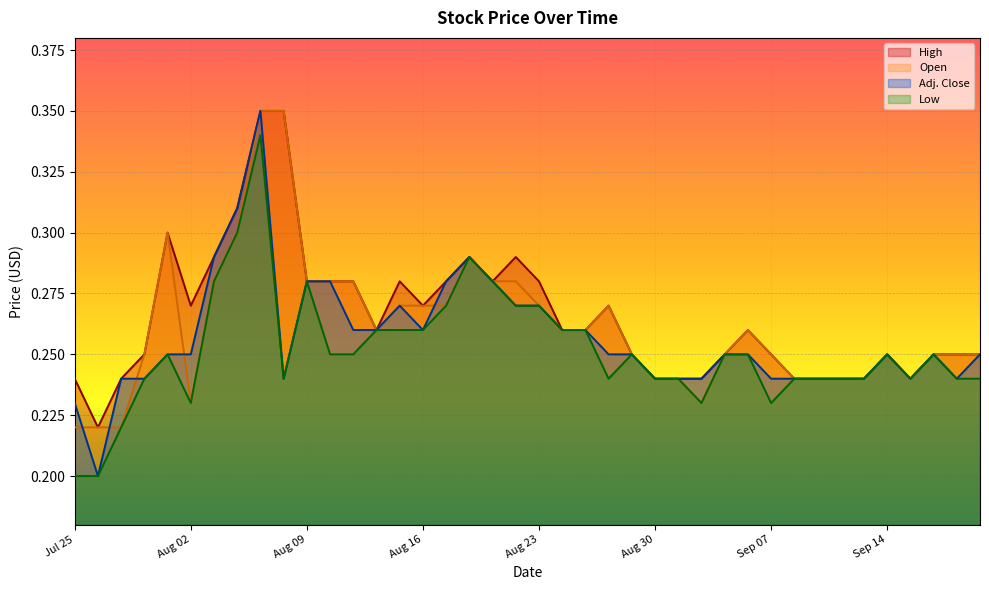

What is the sum of the Adj. Close values at Aug 08 and Sep 13?

0.5